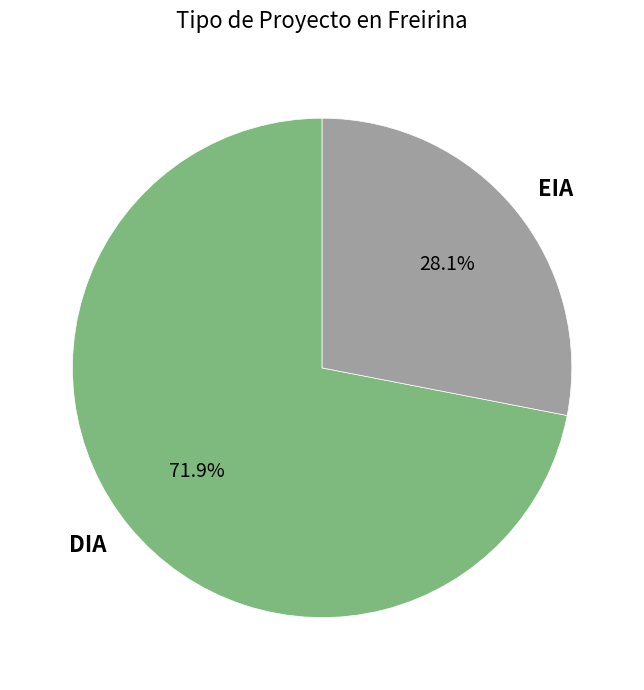

Is DIA the majority of the pie?

Yes